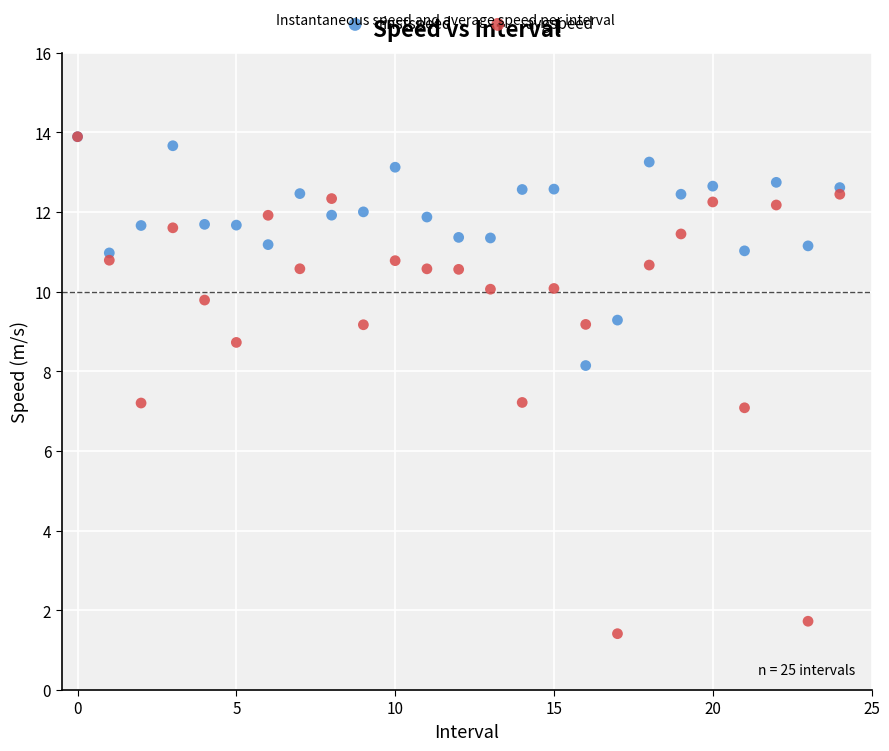

Which series has the widest spread of Y values?

avgspeed